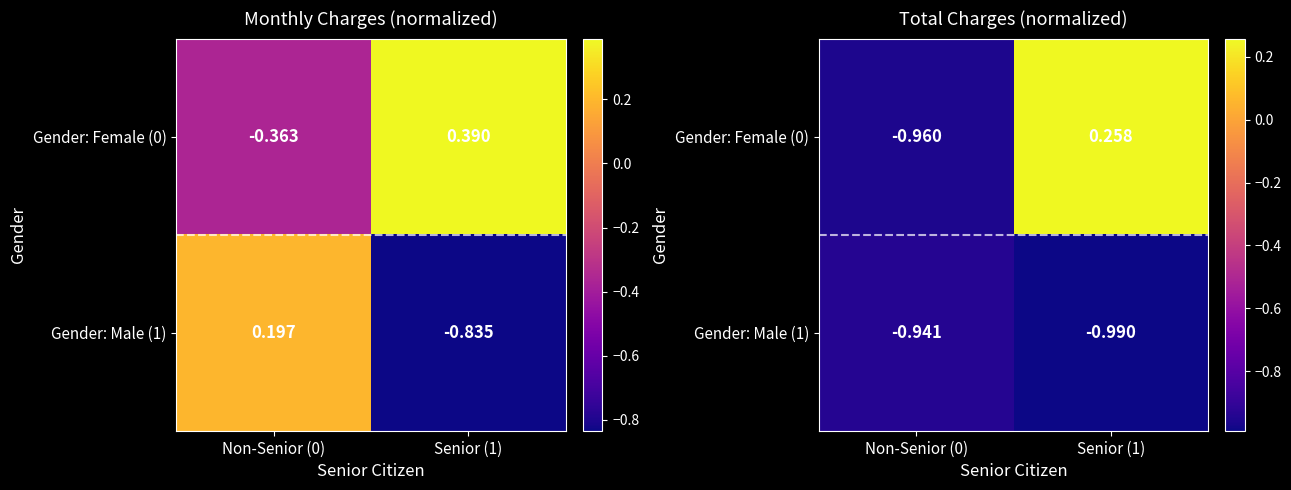

What is the difference between the highest and lowest values at Senior (1)?

1.2